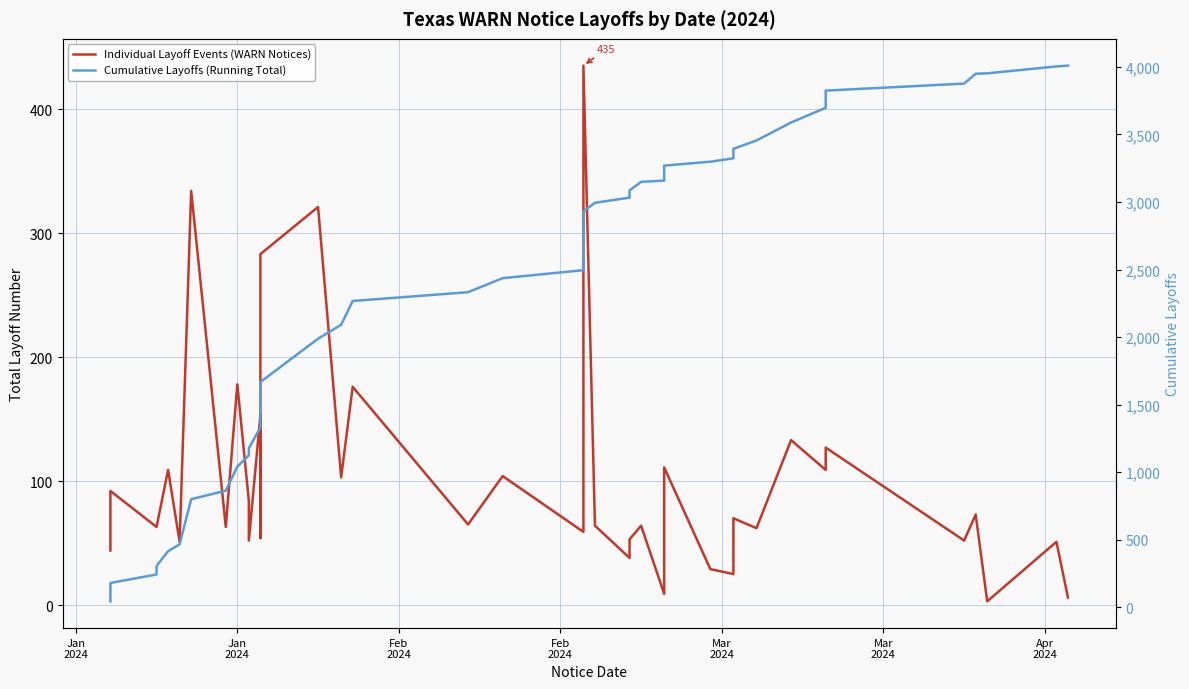

Is it true that Cumulative Layoffs (Running Total) equals 3985 at 22?

False